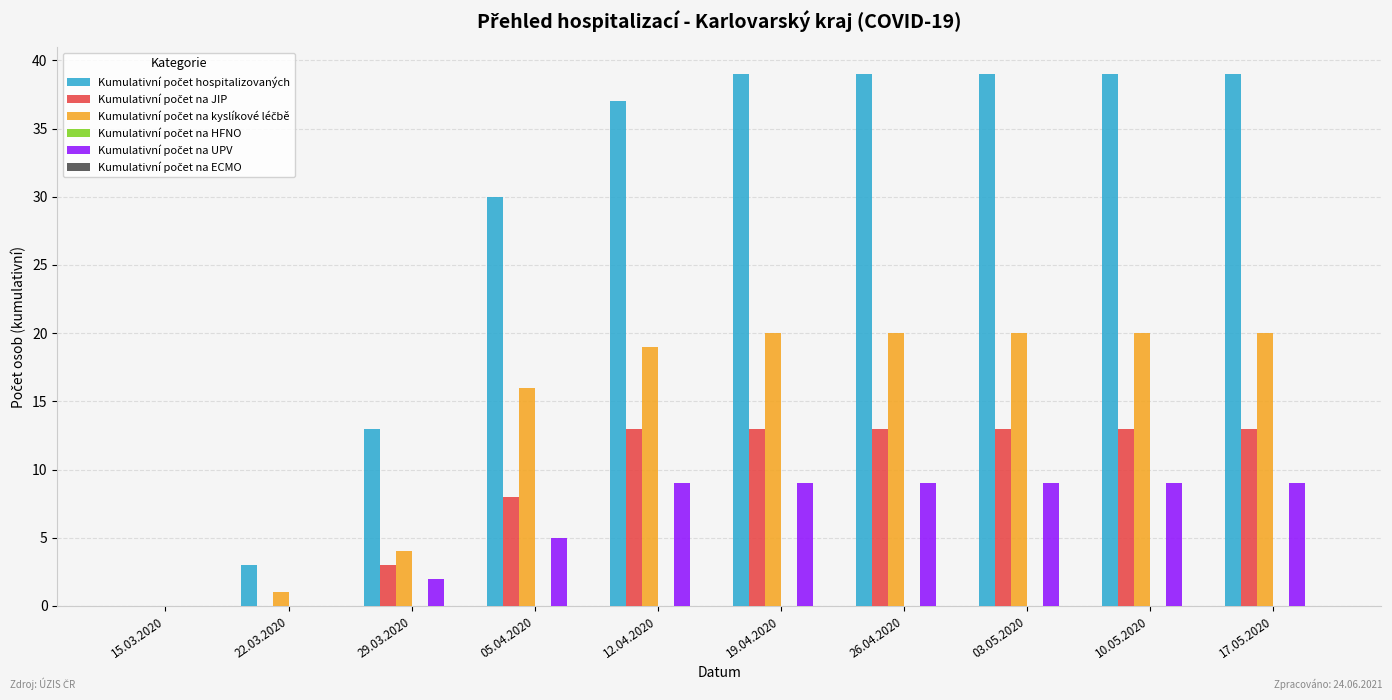

Does the chart contain stacked bars?

No